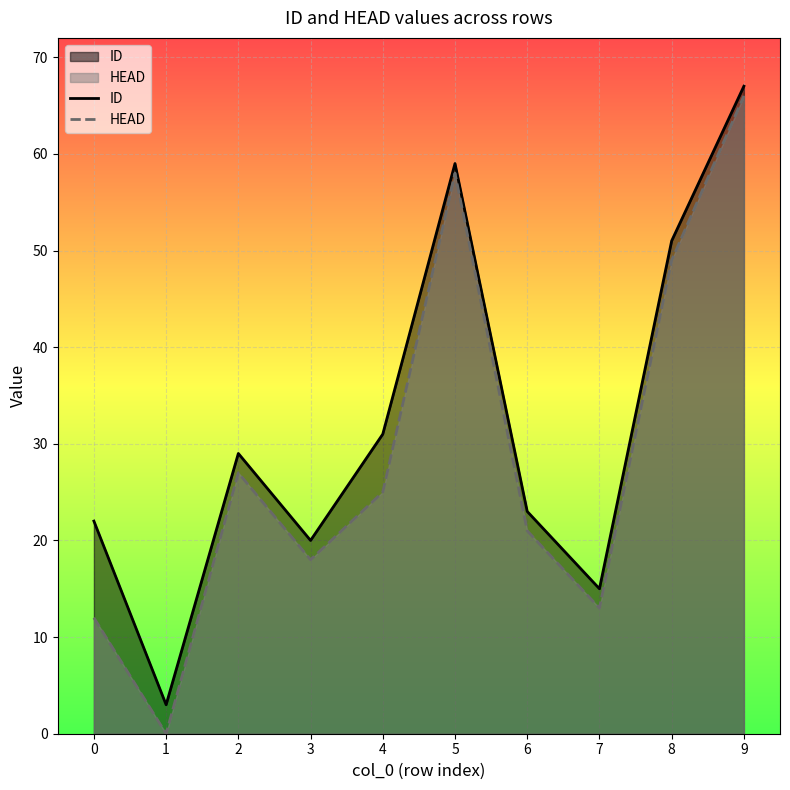

Rank the series at 5 from highest to lowest value.

ID, HEAD